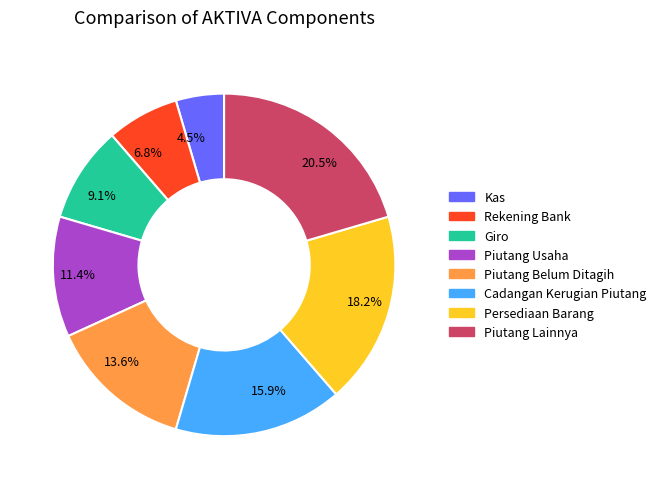

What is the ratio of the value at 13.6% to the value at 20.5%?

0.7